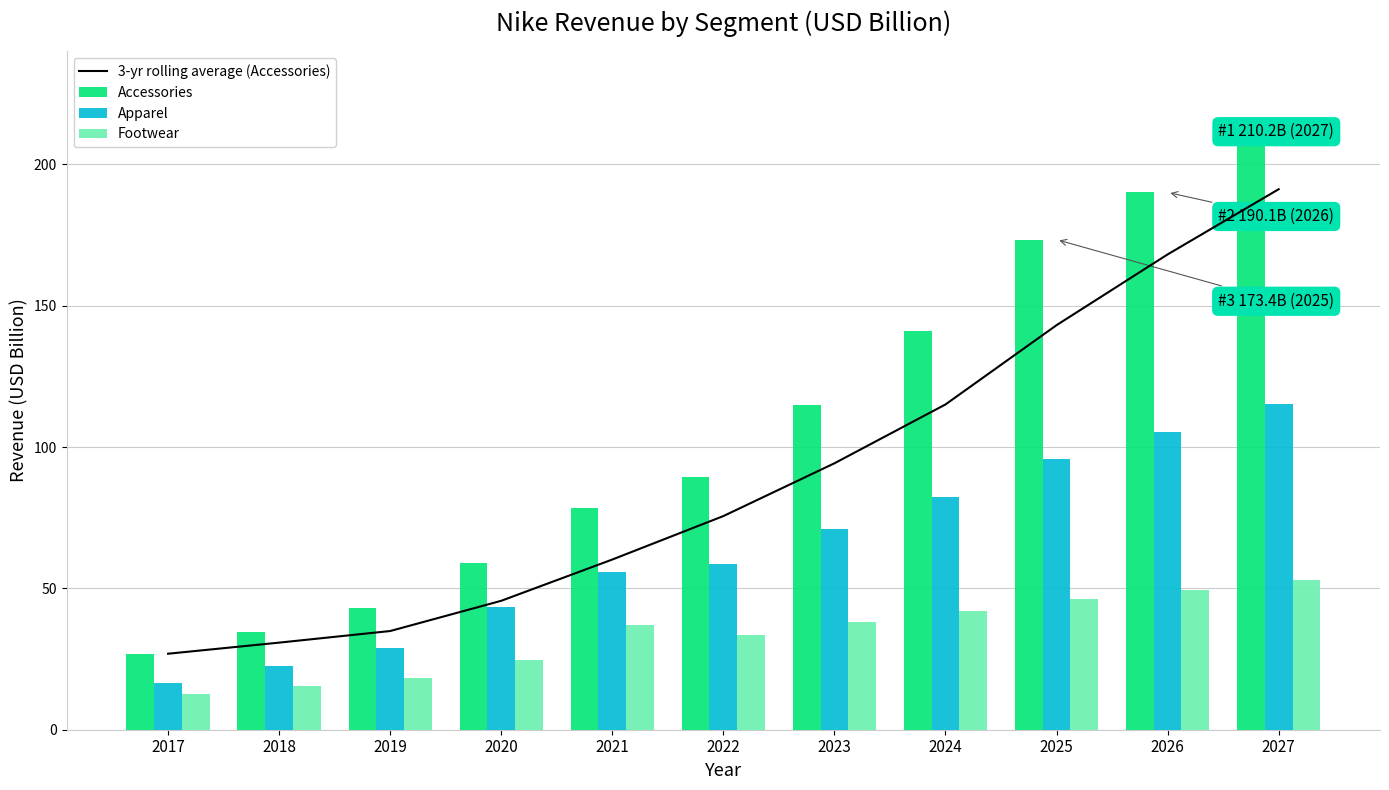

True or false: Apparel has a value of 37.2 at 2018.

False